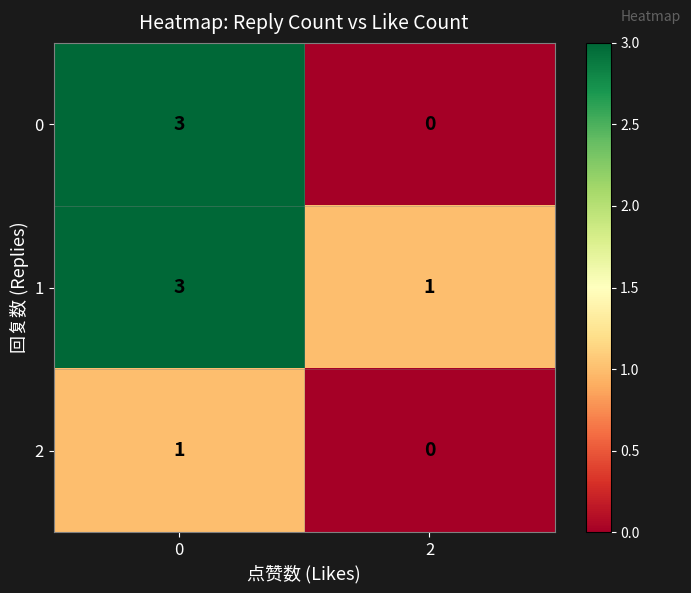

Rank the series by their average value, from highest to lowest.

1, 0, 2